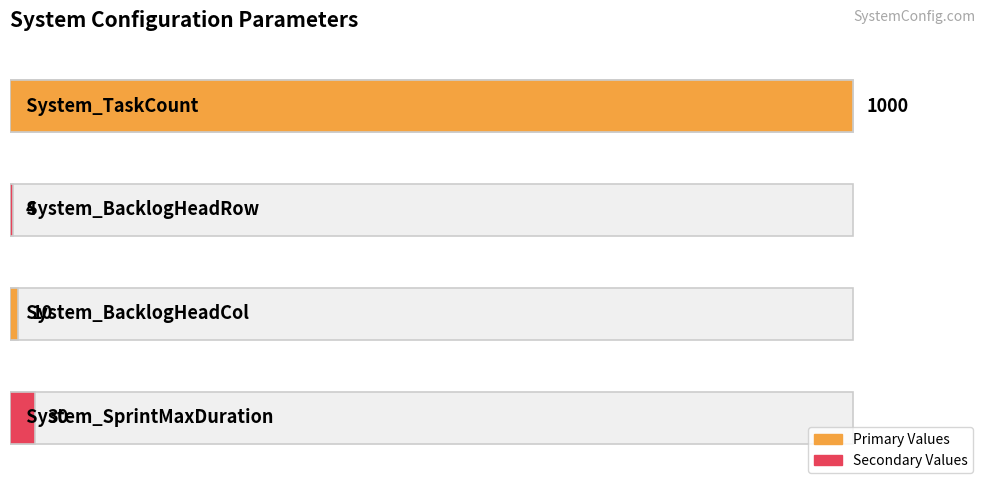

What position from the left is System_BacklogHeadRow?

2